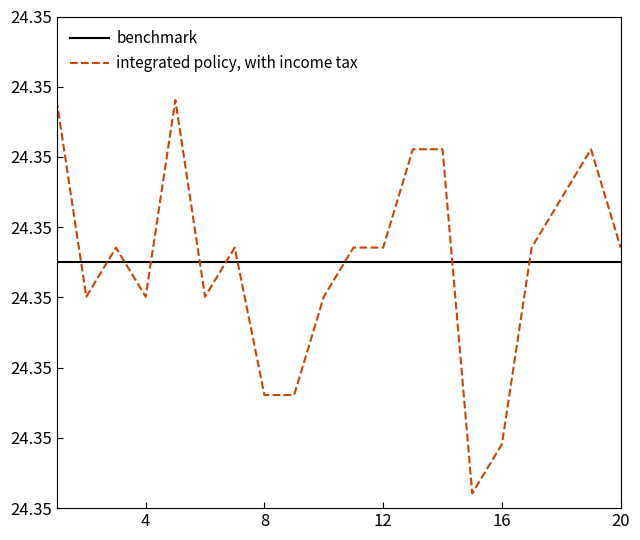

What is the value of the benchmark point at the 8th from the left?

24.4